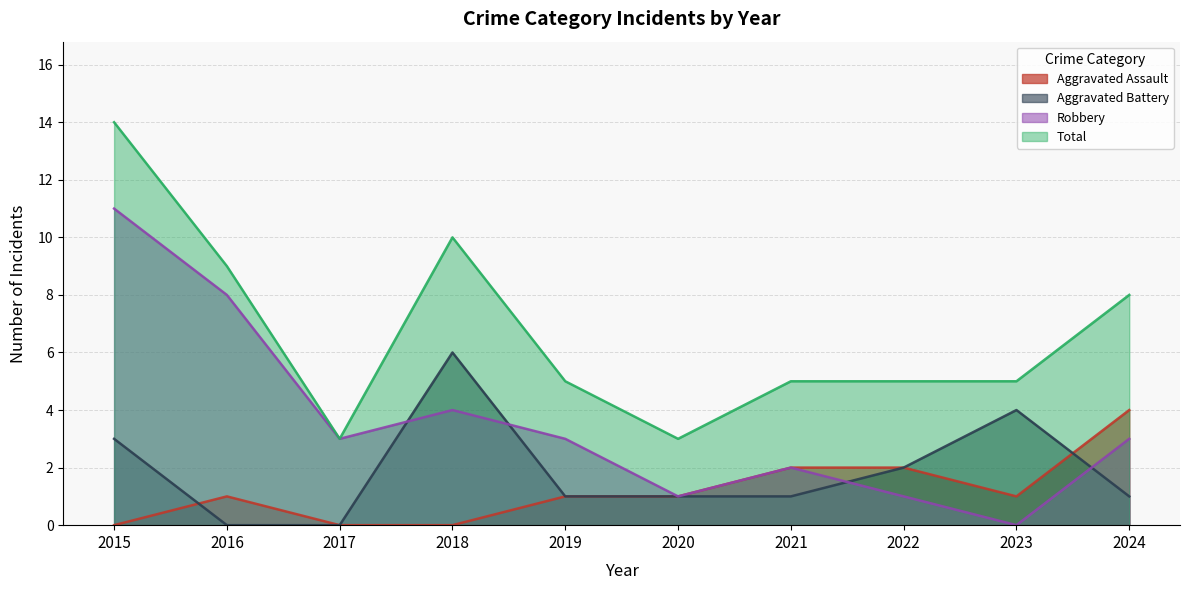

At which category is the sum across all series the highest?

2015